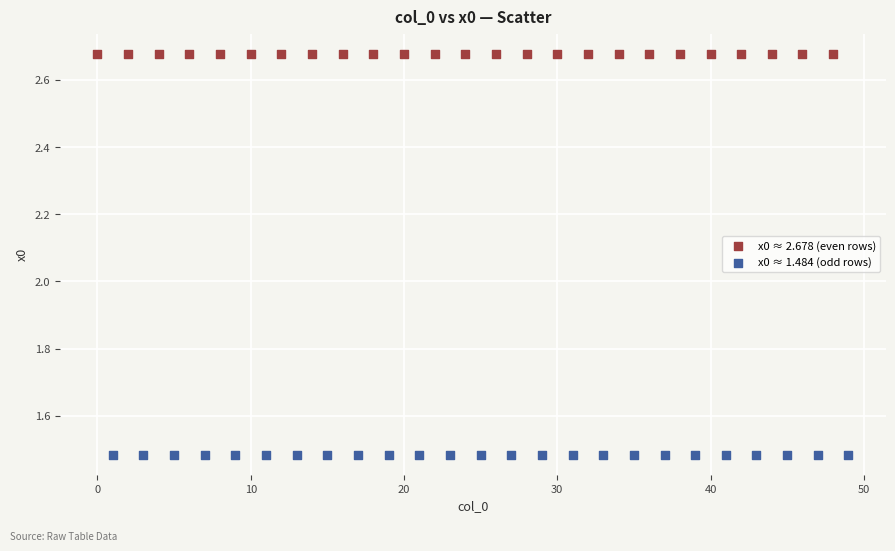

Which series contains the lowest Y value?

x0 ≈ 1.484 (odd rows)